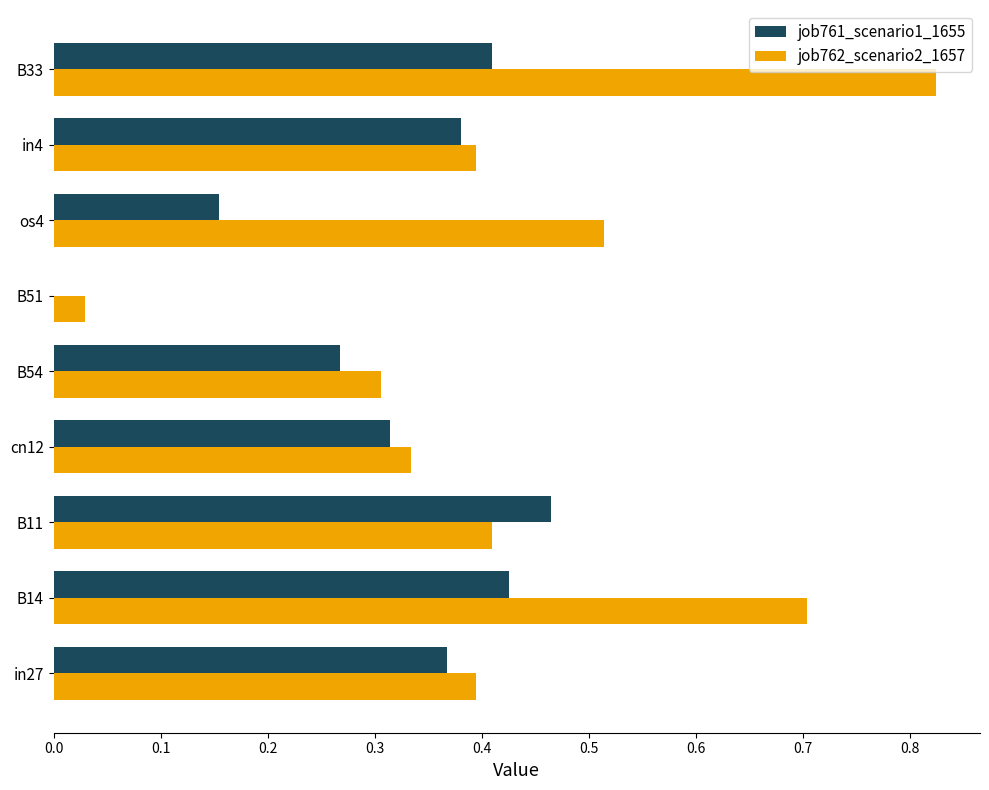

What is the sum of the job761_scenario1_1655 values at B33 and os4?

0.6